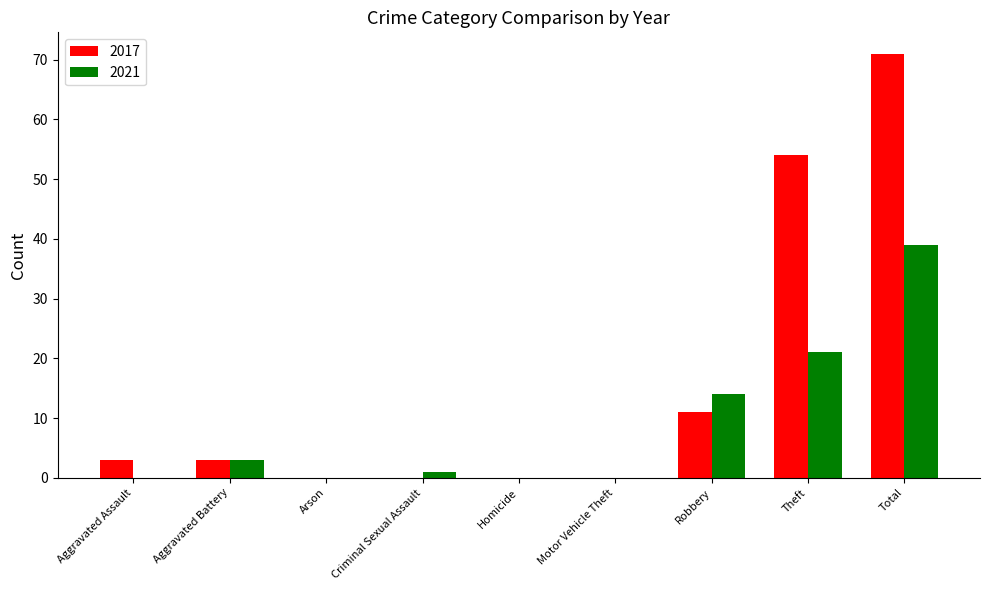

What is the maximum value shown in the chart?

71